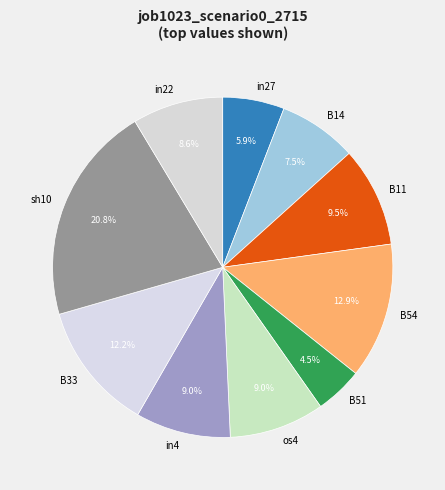

Does sh10 account for over 50% of the chart?

No